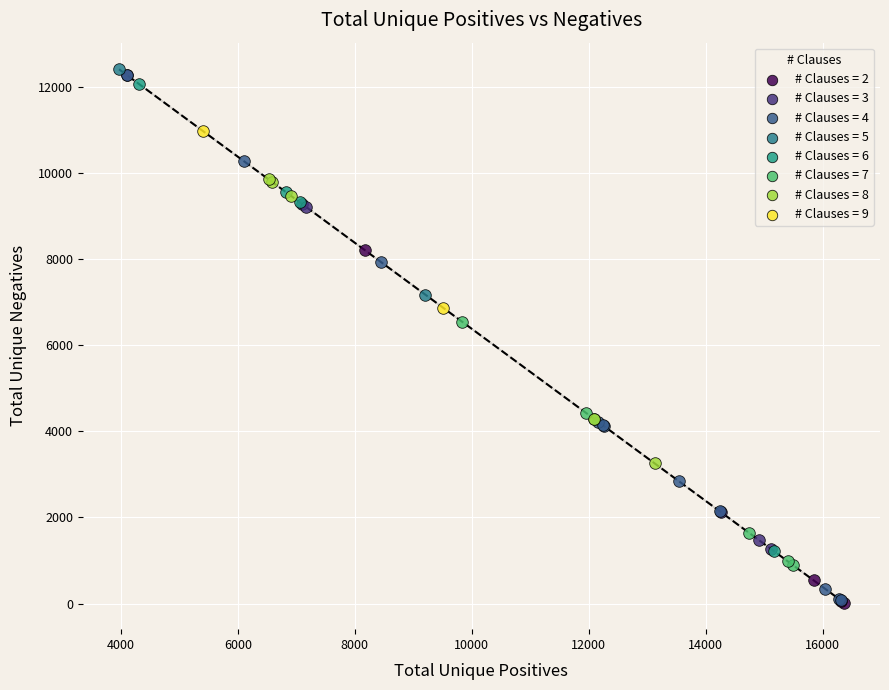

What are all the series names shown in the legend?

# Clauses = 2, # Clauses = 3, # Clauses = 4, # Clauses = 5, # Clauses = 6, # Clauses = 7, # Clauses = 8, # Clauses = 9